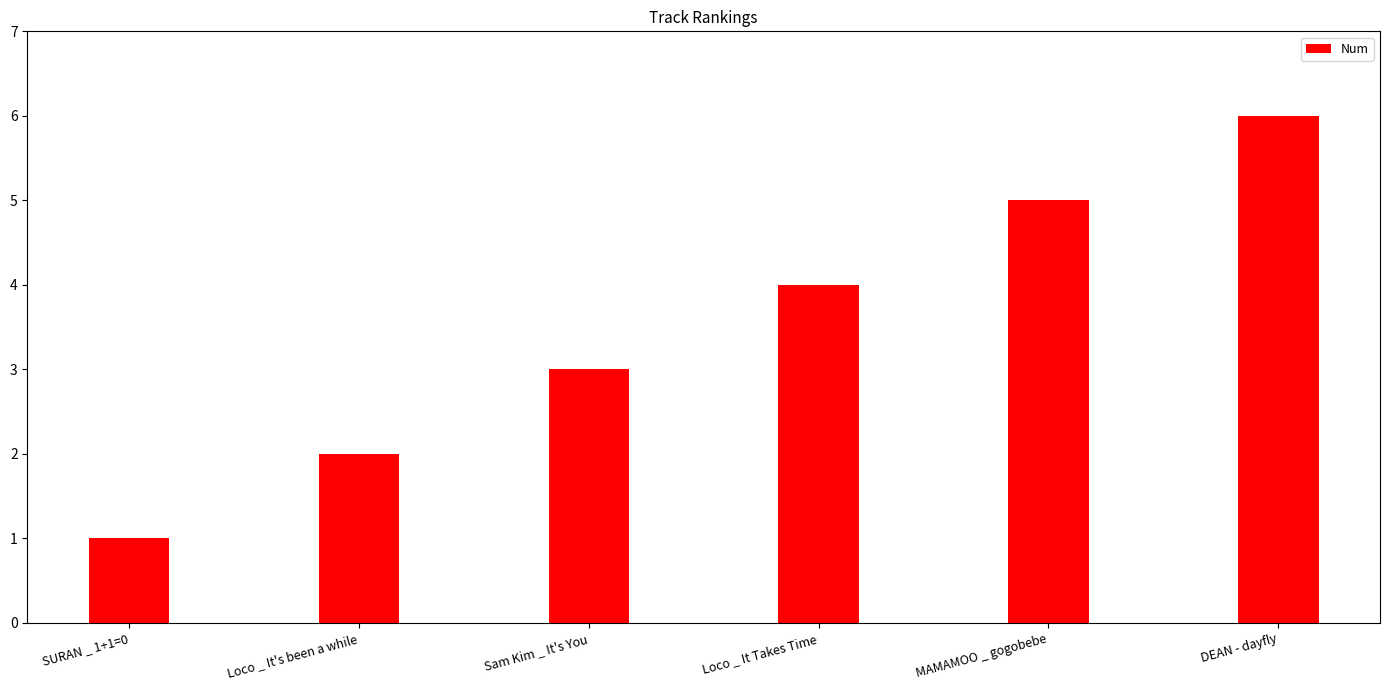

Rank the categories by value from lowest to highest.

SURAN _ 1+1=0, Loco _ It's been a while, Sam Kim _ It's You, Loco _ It Takes Time, MAMAMOO _ gogobebe, DEAN - dayfly